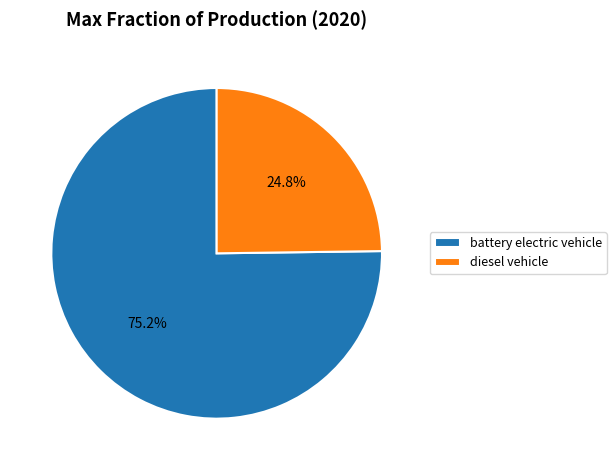

Count the number of slices in the pie.

2